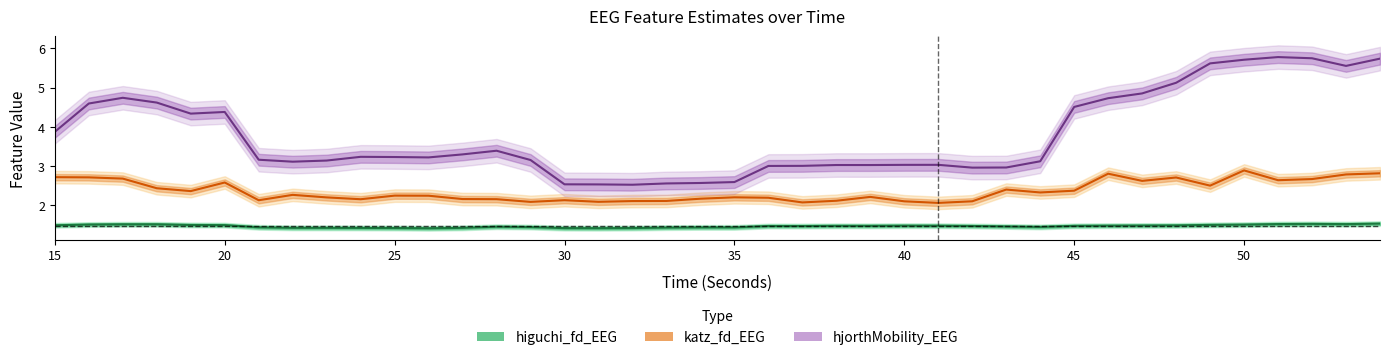

What is the value of the hjorthMobility_EEG point at the 17th from the left?

2.5